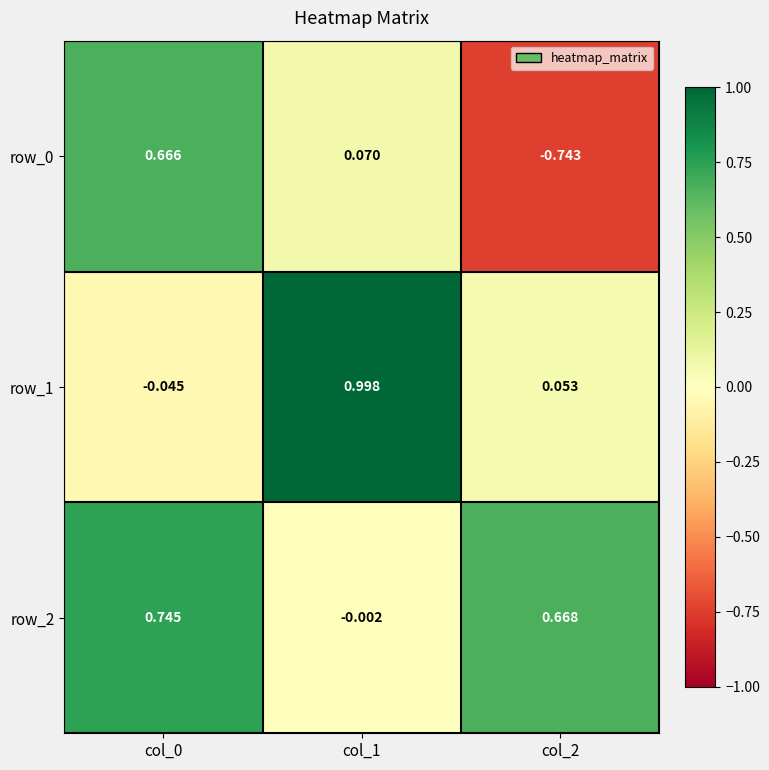

Reading left to right, extract all data points from this chart.

row_0: 0.7	0.1	-0.7
row_1: -0.0	1.0	0.1
row_2: 0.7	-0.0	0.7